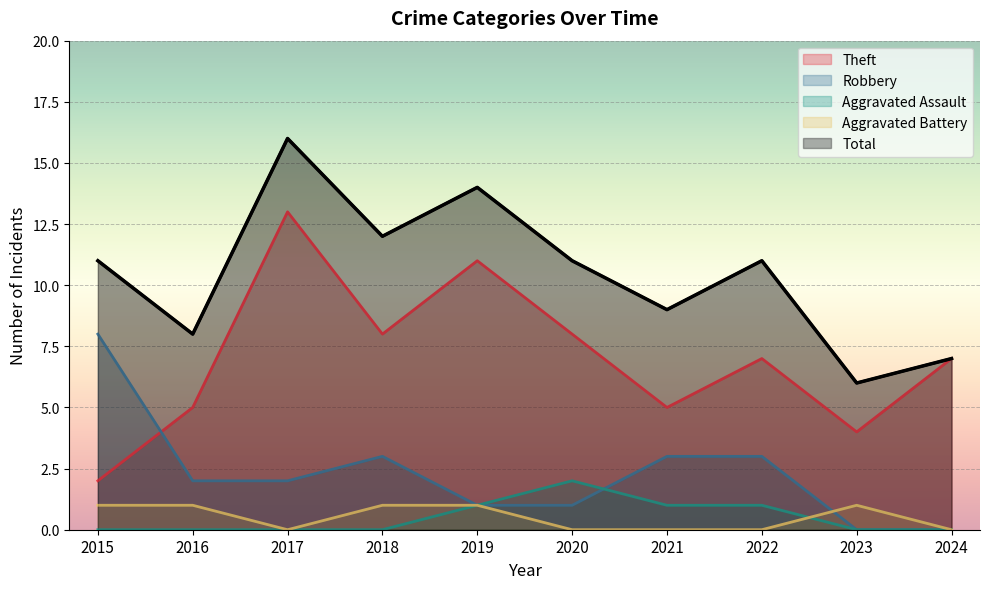

Which series ends up on top after the final intersection of Aggravated Assault and Aggravated Battery?

Aggravated Battery